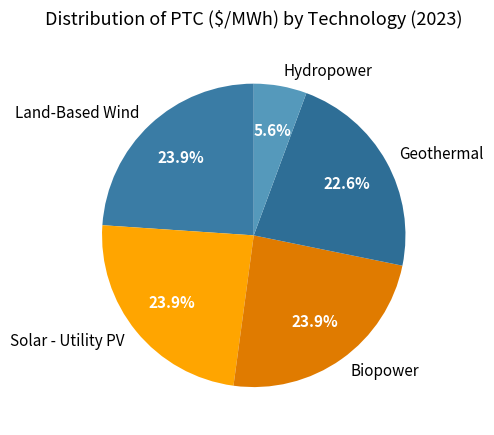

How much of the chart is everything except Solar - Utility PV?

76.1%